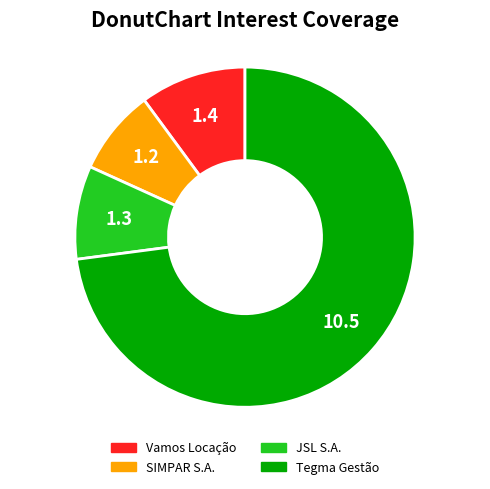

Does Vamos Locação represent more than half of the total?

No